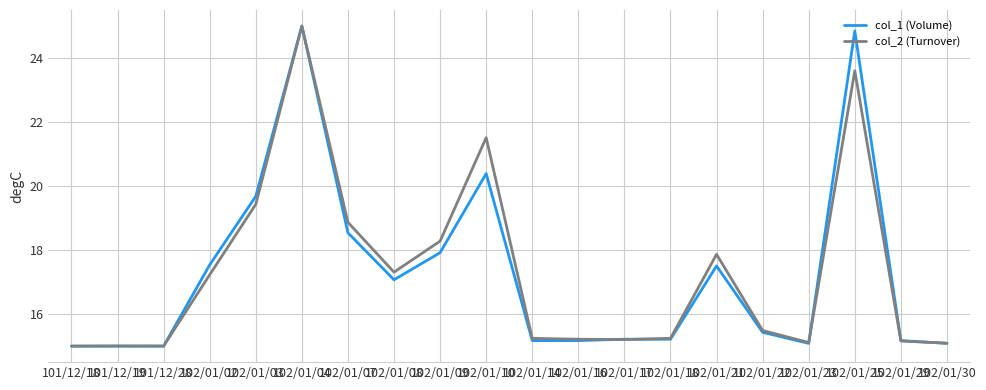

Reading right to left, transcribe all the data shown in this chart.

col_1 (Volume): 15.1	15.2	24.8	15.1	15.4	17.5	15.2	15.2	15.2	15.2	20.4	17.9	17.1	18.5	25.0	19.7	17.5	15.0	15.0	15.0
col_2 (Turnover): 15.1	15.2	23.6	15.1	15.5	17.9	15.2	15.2	15.2	15.2	21.5	18.3	17.3	18.9	25.0	19.4	17.2	15.0	15.0	15.0